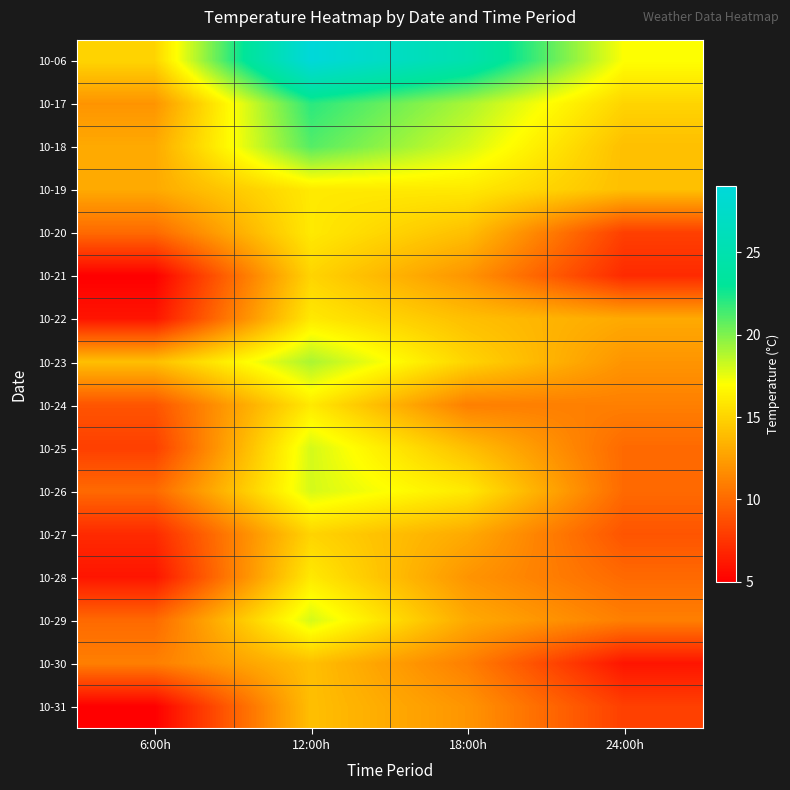

Reading right to left, transcribe all the data shown in this chart.

10-06: 24:00h=17	18:00h=25	12:00h=29	6:00h=15
10-17: 24:00h=15	18:00h=19	12:00h=22	6:00h=12
10-18: 24:00h=14	18:00h=18	12:00h=21	6:00h=13
10-19: 24:00h=14	18:00h=16	12:00h=16	6:00h=13
10-20: 24:00h=8	18:00h=14	12:00h=16	6:00h=10
10-21: 24:00h=7	18:00h=12	12:00h=15	6:00h=5
10-22: 24:00h=13	18:00h=14	12:00h=16	6:00h=6
10-23: 24:00h=12	18:00h=15	12:00h=19	6:00h=14
10-24: 24:00h=11	18:00h=11	12:00h=16	6:00h=9
10-25: 24:00h=10	18:00h=14	12:00h=18	6:00h=8
10-26: 24:00h=10	18:00h=16	12:00h=18	6:00h=10
10-27: 24:00h=9	18:00h=13	12:00h=15	6:00h=7
10-28: 24:00h=10	18:00h=12	12:00h=16	6:00h=6
10-29: 24:00h=11	18:00h=13	12:00h=18	6:00h=10
10-30: 24:00h=6	18:00h=11	12:00h=14	6:00h=11
10-31: 24:00h=8	18:00h=12	12:00h=14	6:00h=5